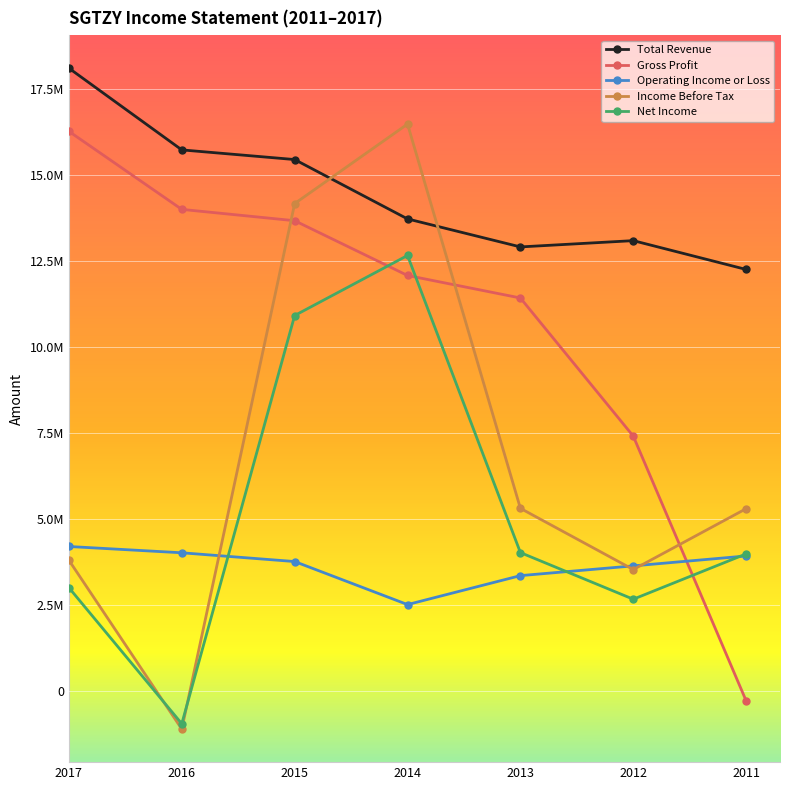

What are all the series names shown in the legend?

Total Revenue, Gross Profit, Operating Income or Loss, Income Before Tax, Net Income